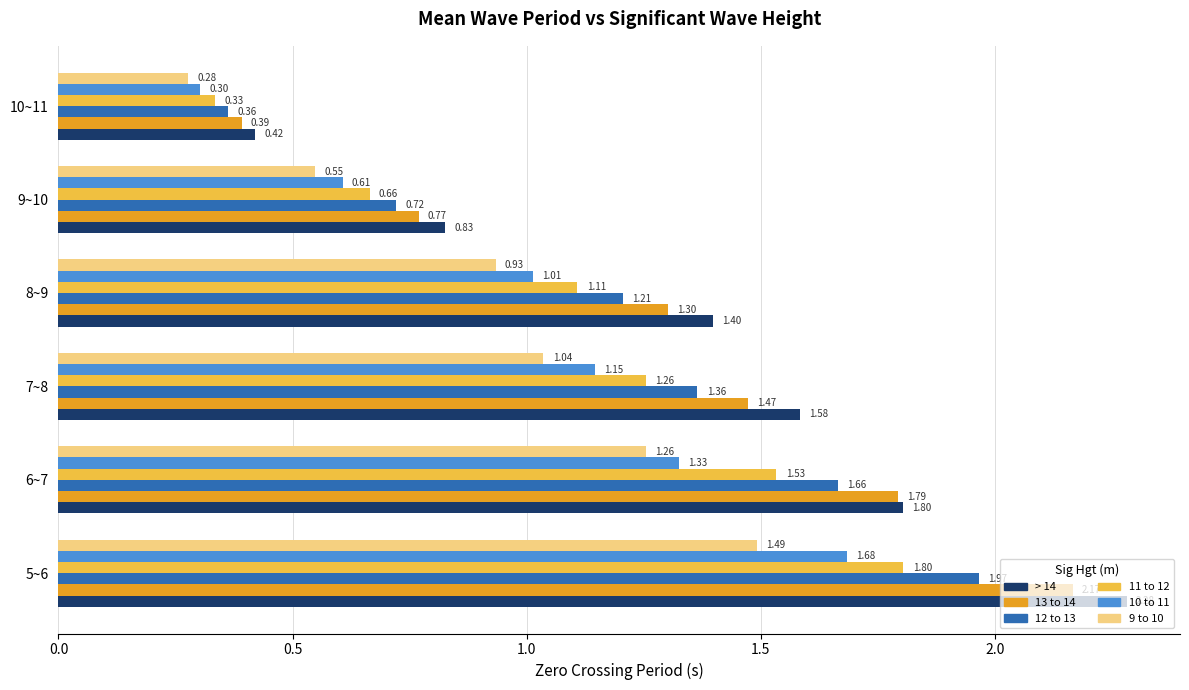

Rank the series by their average value, from lowest to highest.

9 to 10, 10 to 11, 11 to 12, 12 to 13, 13 to 14, > 14